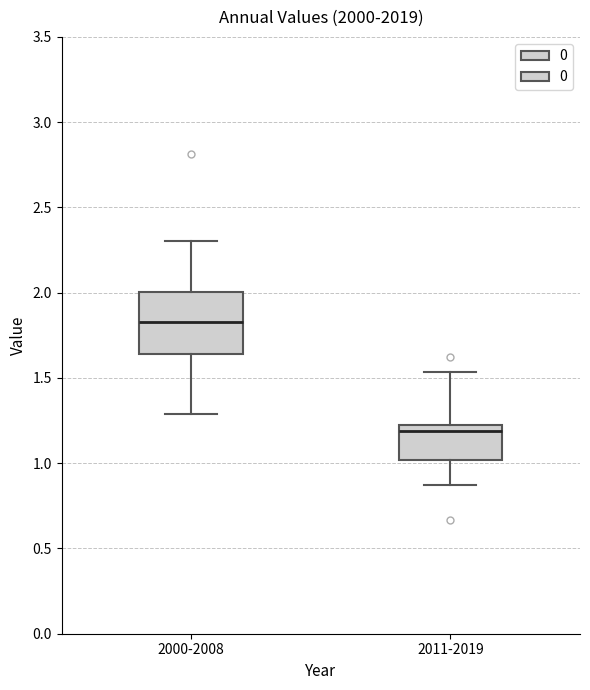

Reading left to right, transcribe this box plot: for each box, give where its median line is, the range the box spans, and where its two whiskers end, as read against the y-axis. The values are not printed on the chart, so give them approximately, as read against the axis.

2000-2008: median 1.85, box 1.65 to 2.00, whiskers 1.30 to 2.30
2011-2019: median 1.20 (just below the box's upper edge), box 1.00 to 1.20, whiskers 0.85 to 1.55